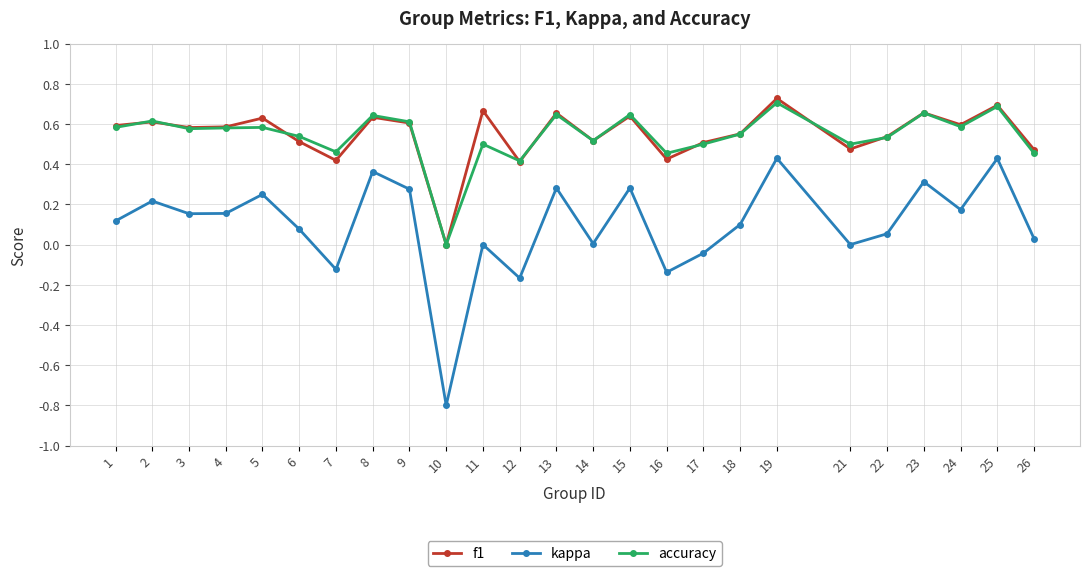

Between 3 and 21, which series saw the biggest shift?

kappa